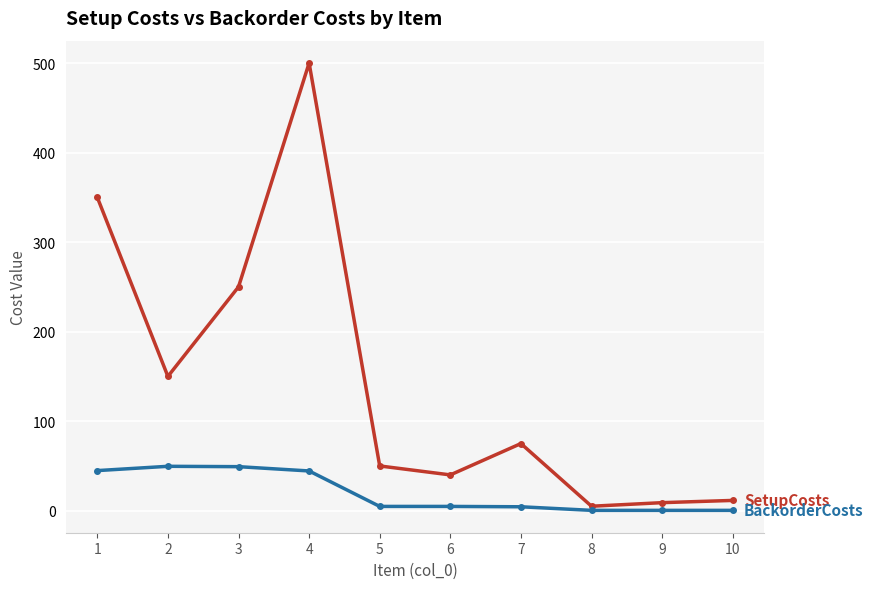

What is the maximum value shown in the chart?

500.0